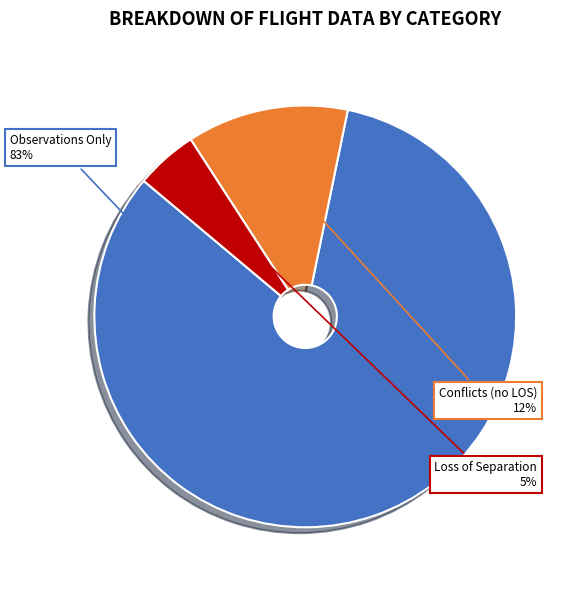

To the nearest percent, what is the average slice percentage?

33%